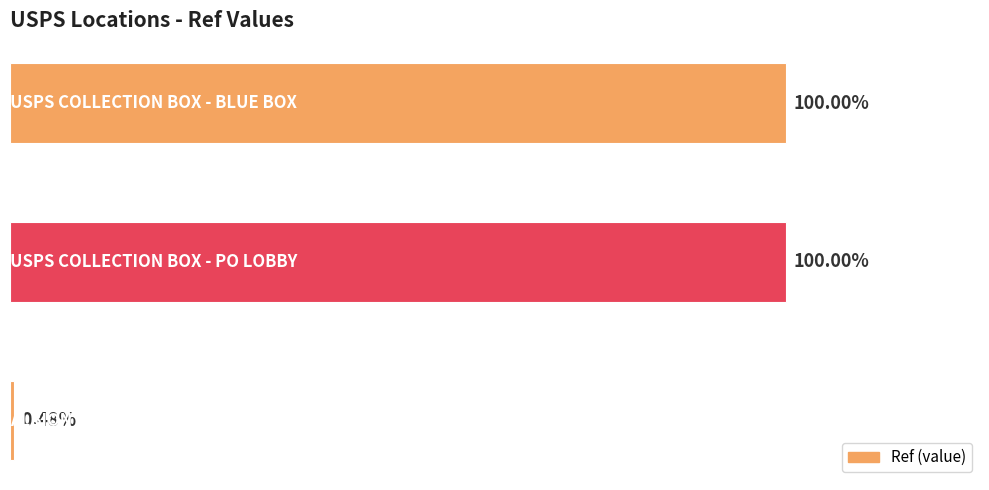

Are the bars horizontal?

Yes